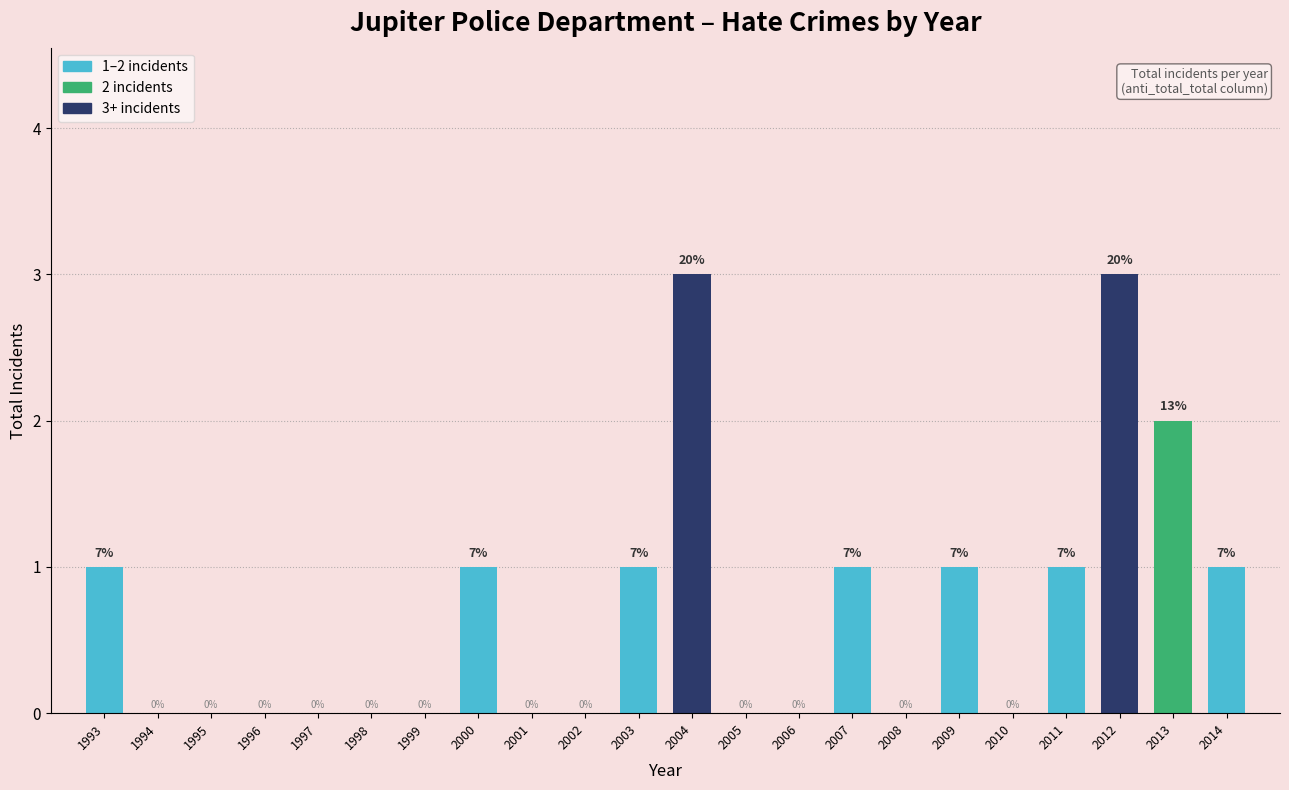

Reading left to right, transcribe all the data shown in this chart.

1993=1	1994=0	1995=0	1996=0	1997=0	1998=0	1999=0	2000=1	2001=0	2002=0	2003=1	2004=3	2005=0	2006=0	2007=1	2008=0	2009=1	2010=0	2011=1	2012=3	2013=2	2014=1